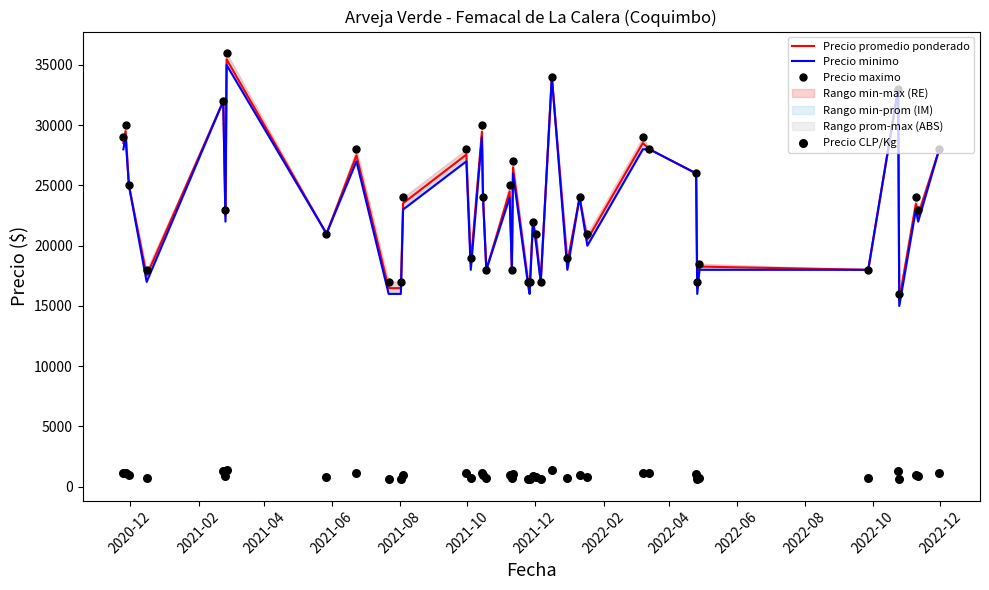

Which series reaches the maximum Y coordinate?

Precio maximo